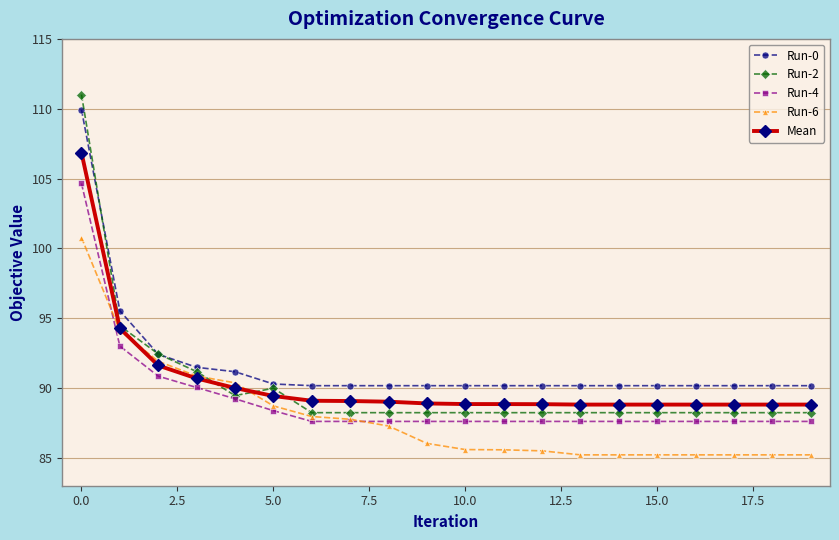

Which series has the widest spread of values?

Run-2